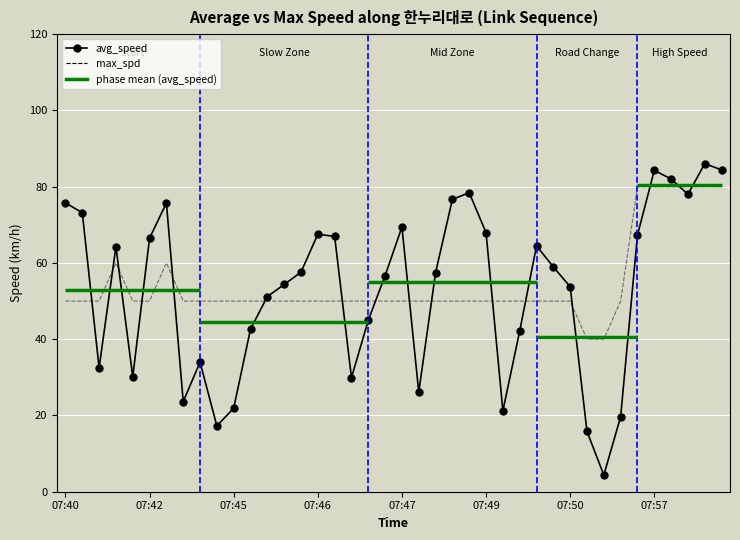

Which series has the largest range (max minus min)?

avg_speed